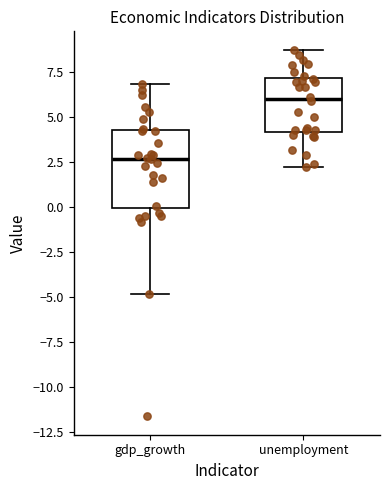

Which box is the tallest, from its lower edge to its upper edge?

gdp_growth